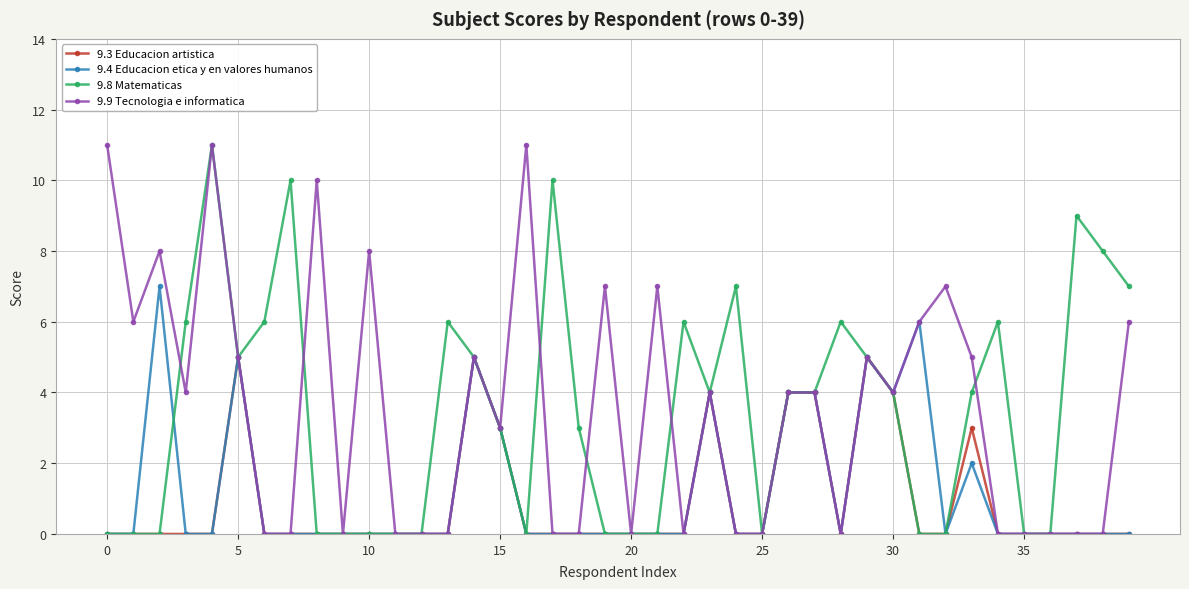

What is the value of the 9.3 Educacion artistica point at the 31st from the left?

4